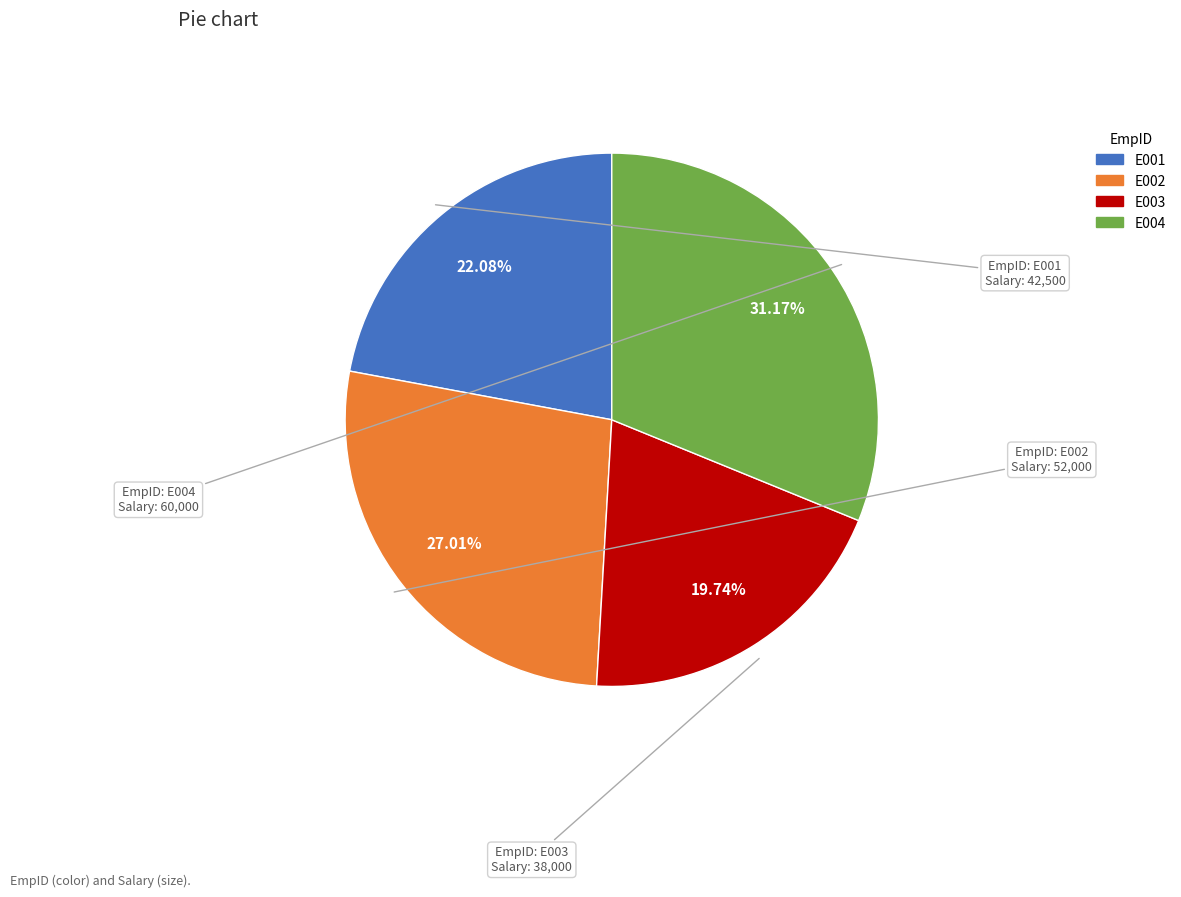

Between E001 and E003, which is larger?

E001